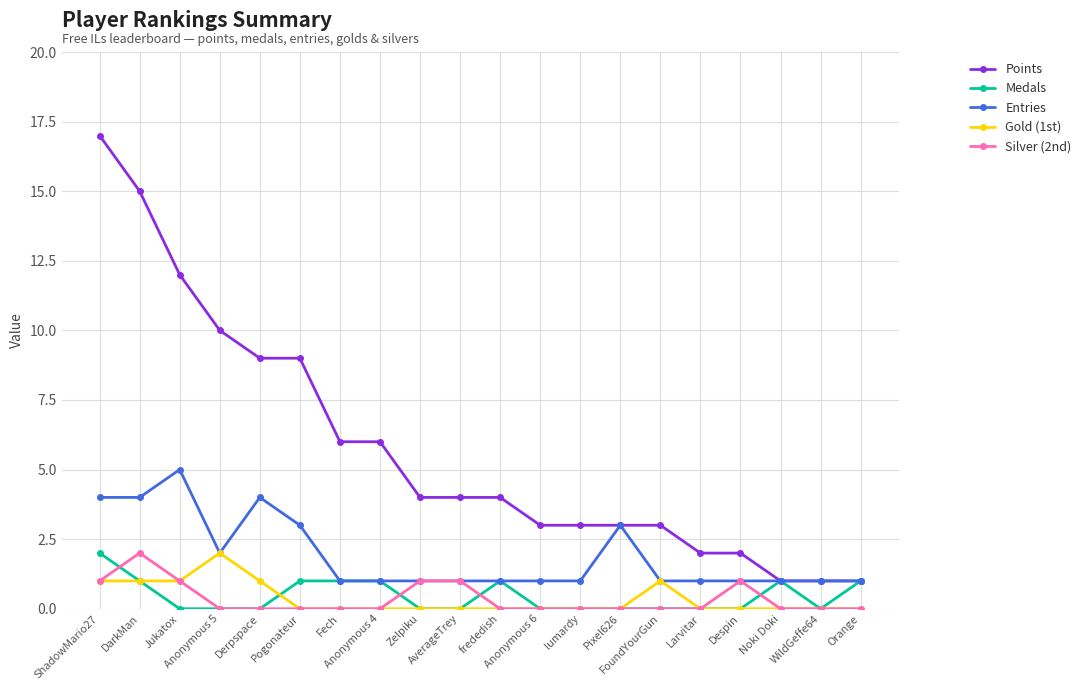

Which series has the largest total across all categories?

Points